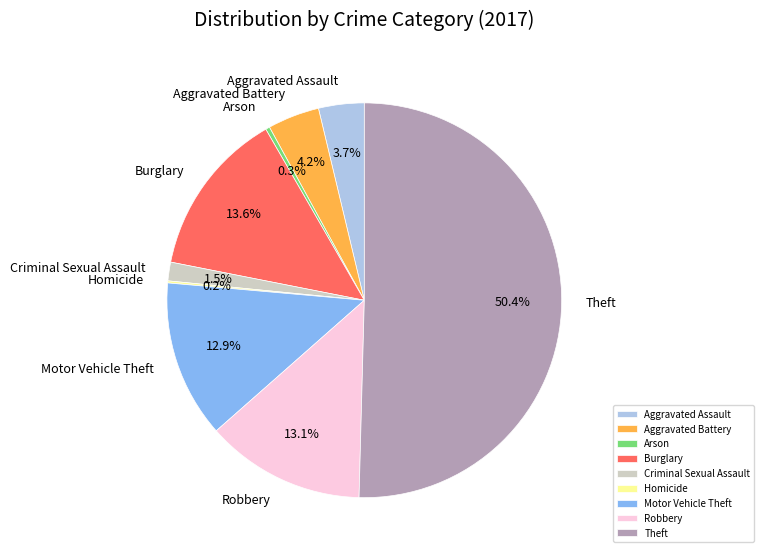

Which category accounts for the majority?

Theft